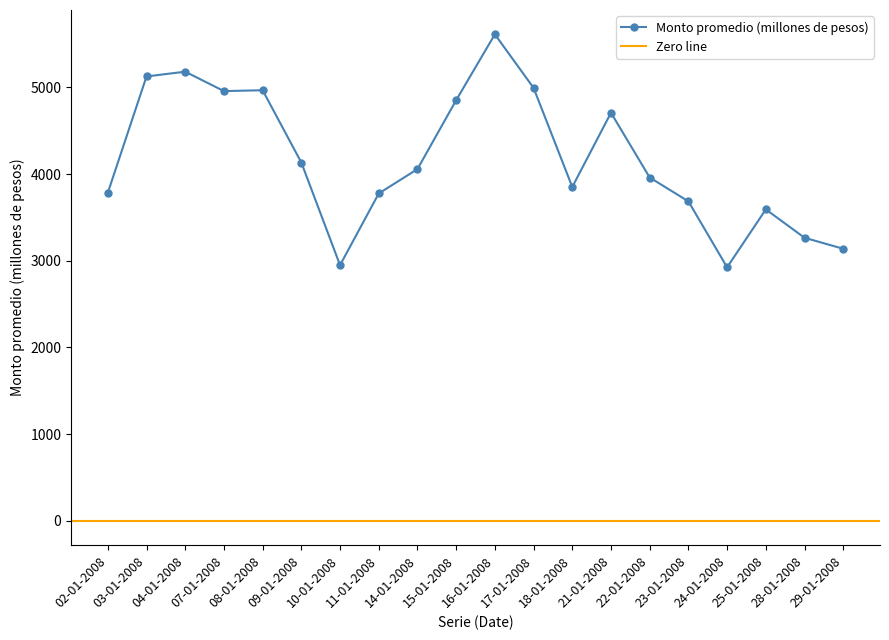

What is the approximate value at 10-01-2008, to the nearest 10?

2950